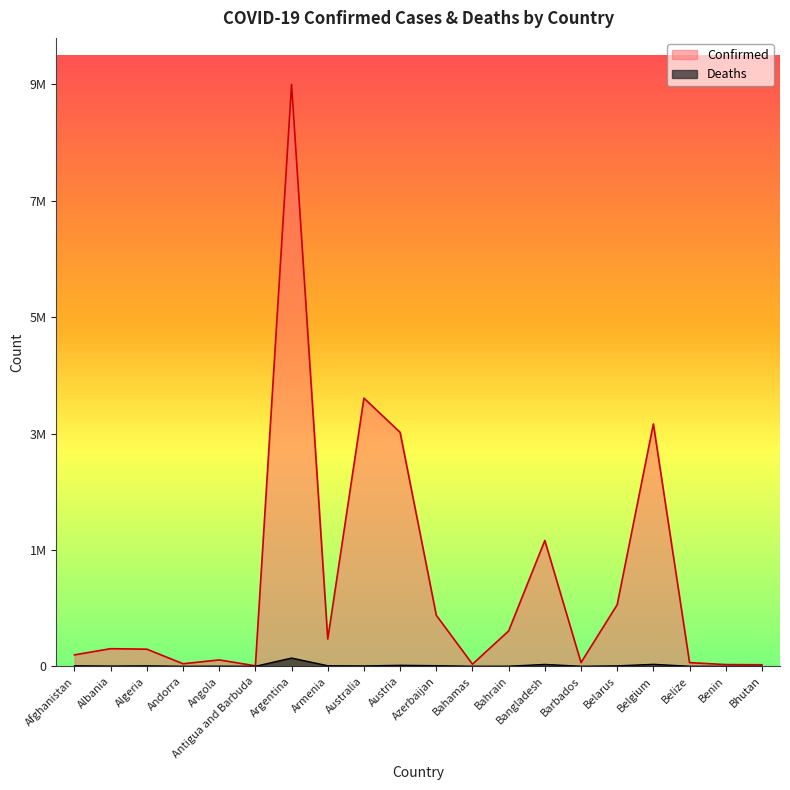

What is the difference between the second highest and minimum values in the Deaths series?

30626